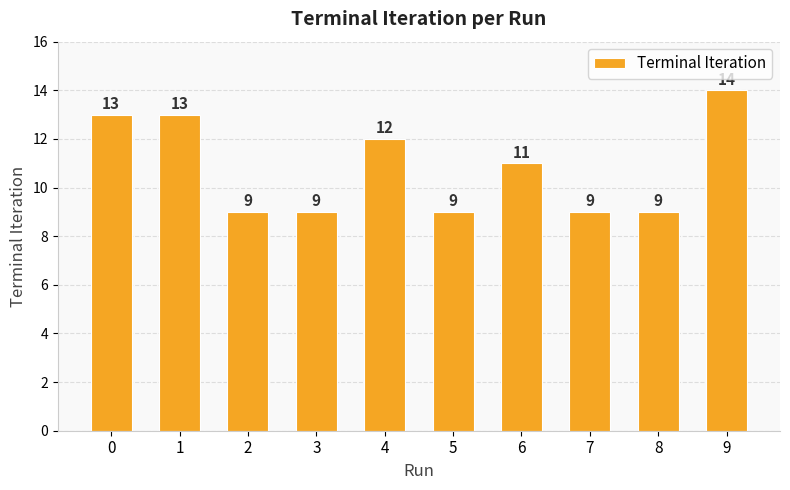

Where is the data nearest to the value 11?

6